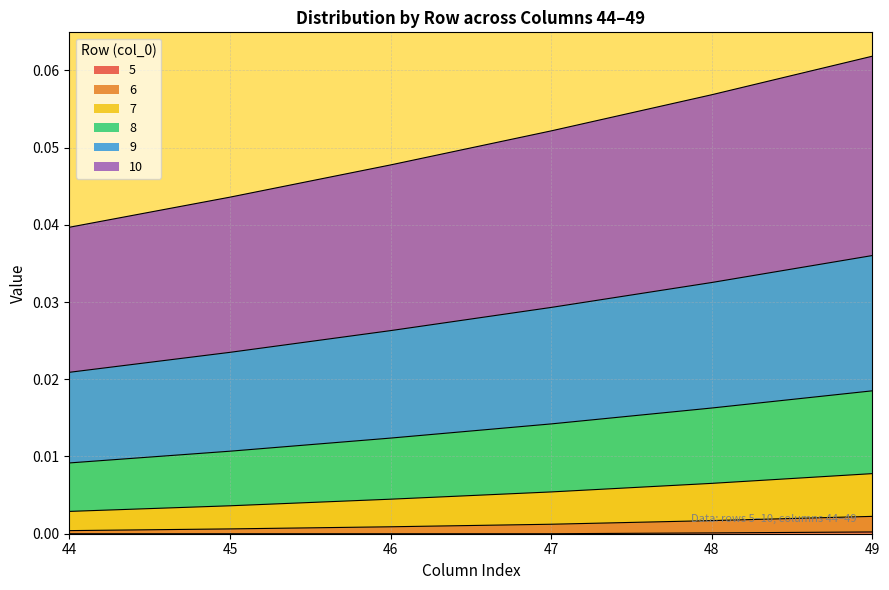

List the labels in order of 7 value, smallest first.

44, 45, 46, 47, 48, 49